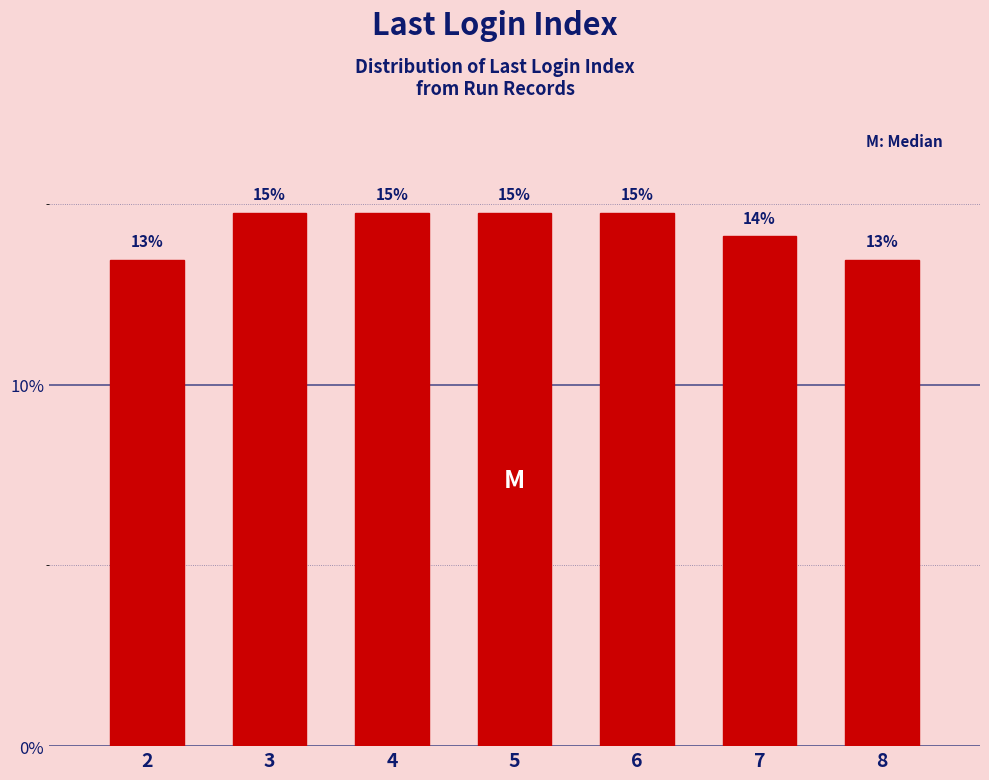

Are the bars horizontal?

No